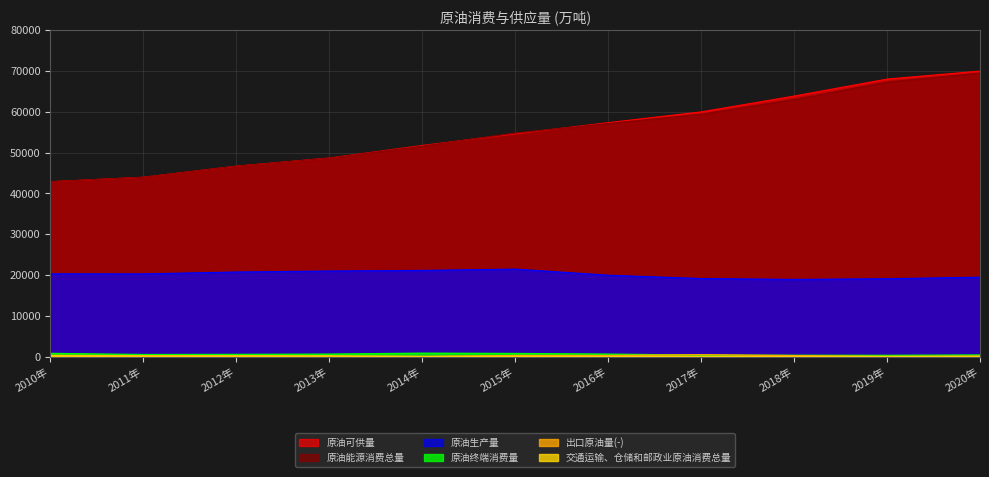

At which category is the sum across all series the highest?

2020年